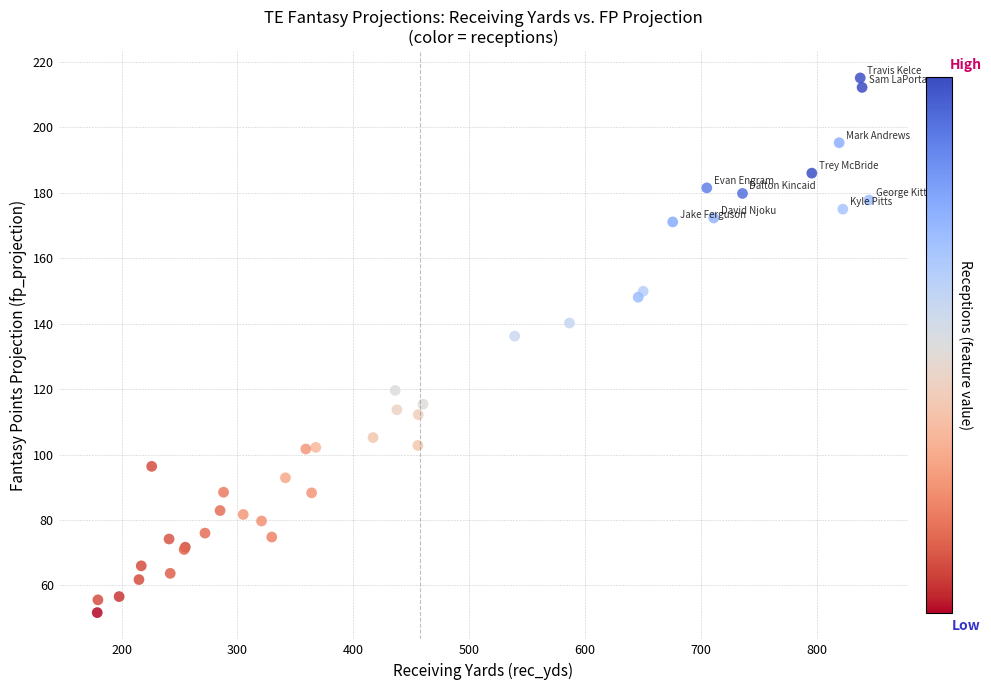

What Y value in the scatter plot is closest to 133?

136.2